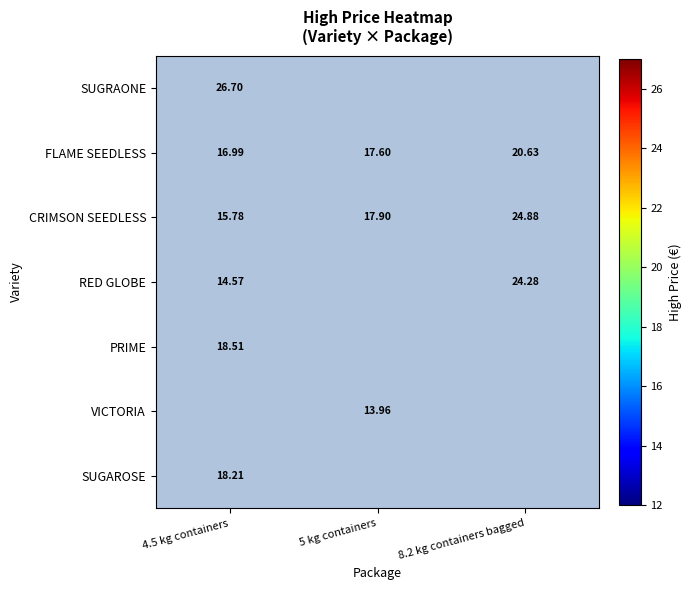

Which category has the lowest value in the SUGAROSE series?

4.5 kg containers